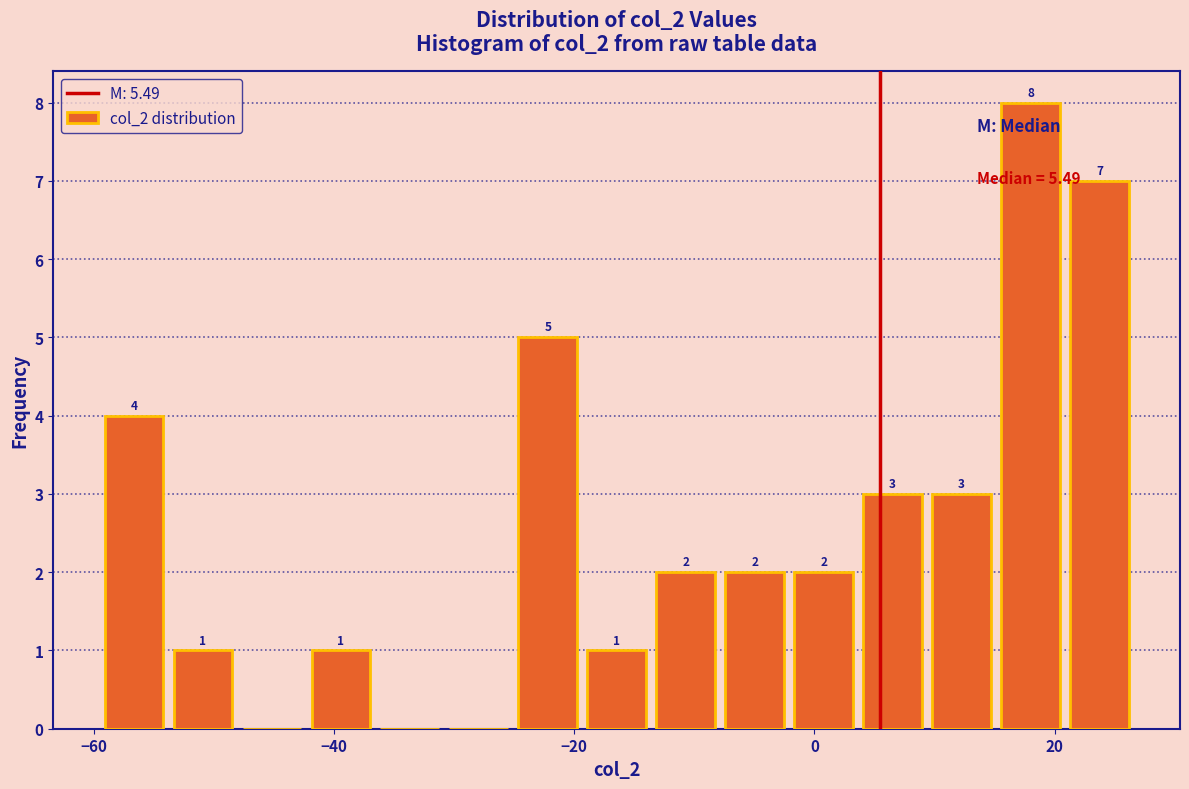

Read against the x-axis, roughly where is the centre of the tallest bar?

18